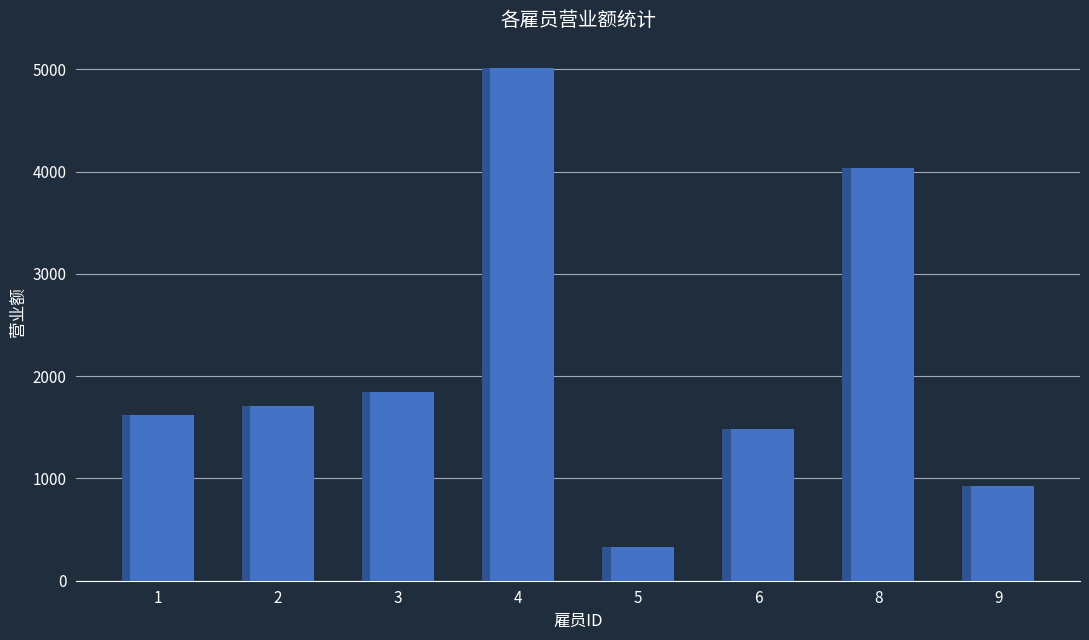

Reading left to right, extract all data points from this chart.

1=1623.4	2=1707.2	3=1848.8	4=5010.7	5=327.9	6=1480.2	8=4036.8	9=929.5